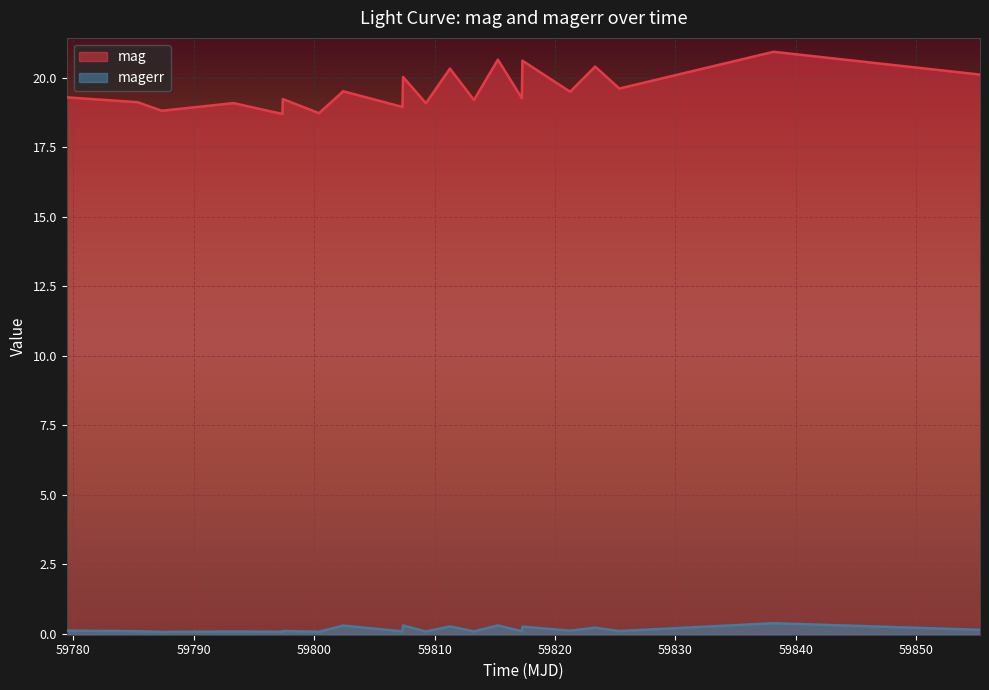

List the series in order of their overall mean, highest first.

mag, magerr